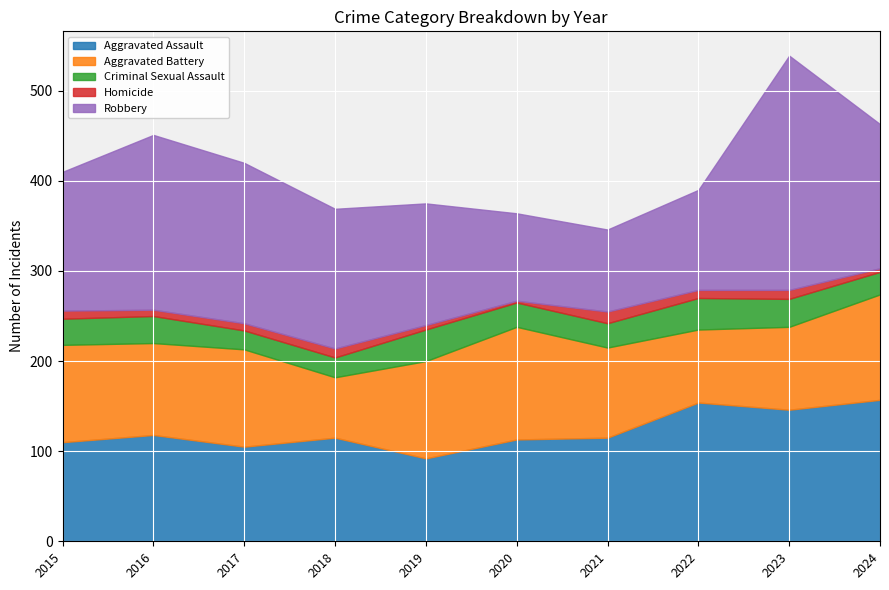

What is the value of the Robbery point at the 9th from the left?

260